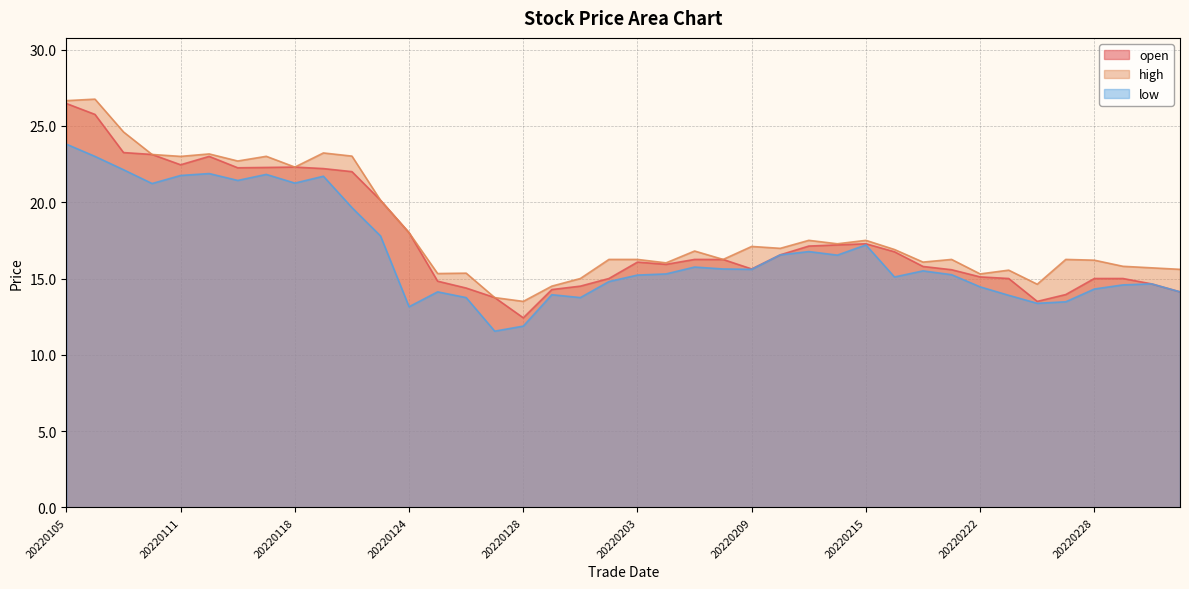

What is the value of the low point at the 12th from the left?

17.8